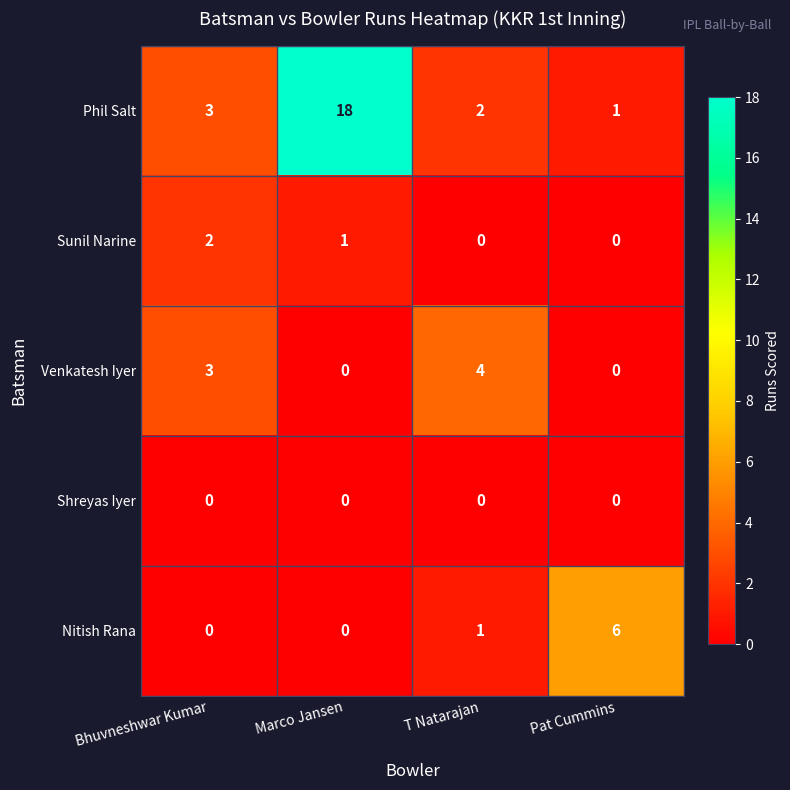

Reading right to left, extract all data points from this chart.

Phil Salt: Pat Cummins=1	T Natarajan=2	Marco Jansen=18	Bhuvneshwar Kumar=3
Sunil Narine: Pat Cummins=0	T Natarajan=0	Marco Jansen=1	Bhuvneshwar Kumar=2
Venkatesh Iyer: Pat Cummins=0	T Natarajan=4	Marco Jansen=0	Bhuvneshwar Kumar=3
Shreyas Iyer: Pat Cummins=0	T Natarajan=0	Marco Jansen=0	Bhuvneshwar Kumar=0
Nitish Rana: Pat Cummins=6	T Natarajan=1	Marco Jansen=0	Bhuvneshwar Kumar=0